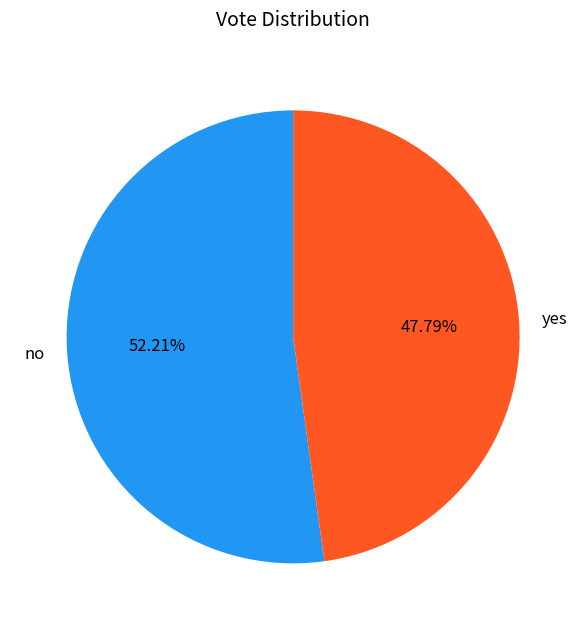

Between yes and no, which is larger?

no